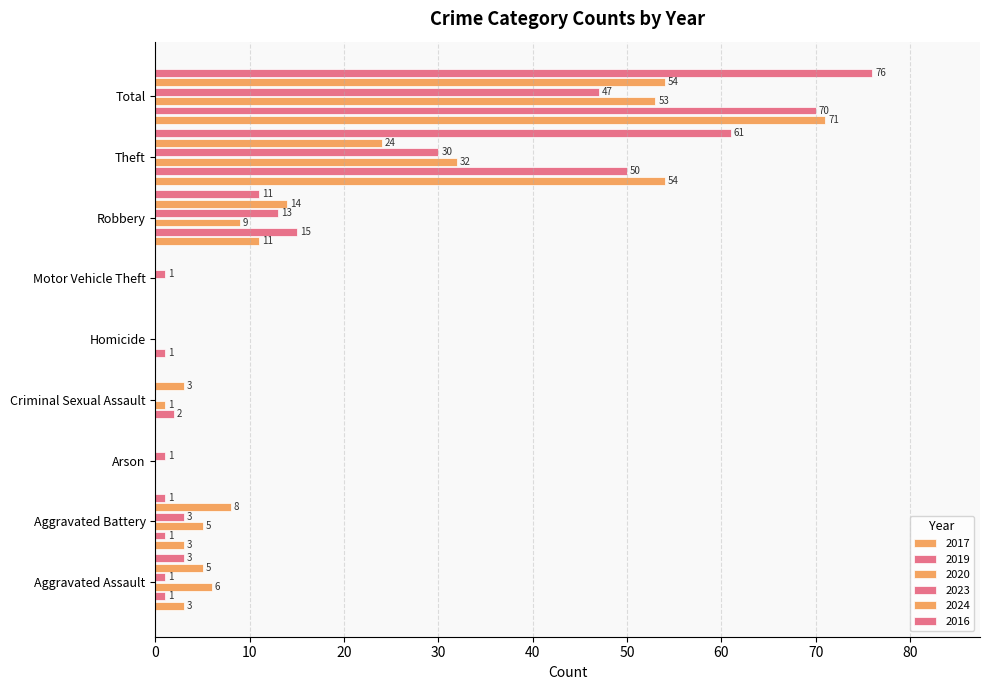

Reading right to left, extract all data points from this chart.

2017: Total=71	Theft=54	Robbery=11	Motor Vehicle Theft=0	Homicide=0	Criminal Sexual Assault=0	Arson=0	Aggravated Battery=3	Aggravated Assault=3
2019: Total=70	Theft=50	Robbery=15	Motor Vehicle Theft=0	Homicide=1	Criminal Sexual Assault=2	Arson=0	Aggravated Battery=1	Aggravated Assault=1
2020: Total=53	Theft=32	Robbery=9	Motor Vehicle Theft=0	Homicide=0	Criminal Sexual Assault=1	Arson=0	Aggravated Battery=5	Aggravated Assault=6
2023: Total=47	Theft=30	Robbery=13	Motor Vehicle Theft=1	Homicide=0	Criminal Sexual Assault=0	Arson=1	Aggravated Battery=3	Aggravated Assault=1
2024: Total=54	Theft=24	Robbery=14	Motor Vehicle Theft=0	Homicide=0	Criminal Sexual Assault=3	Arson=0	Aggravated Battery=8	Aggravated Assault=5
2016: Total=76	Theft=61	Robbery=11	Motor Vehicle Theft=0	Homicide=0	Criminal Sexual Assault=0	Arson=0	Aggravated Battery=1	Aggravated Assault=3